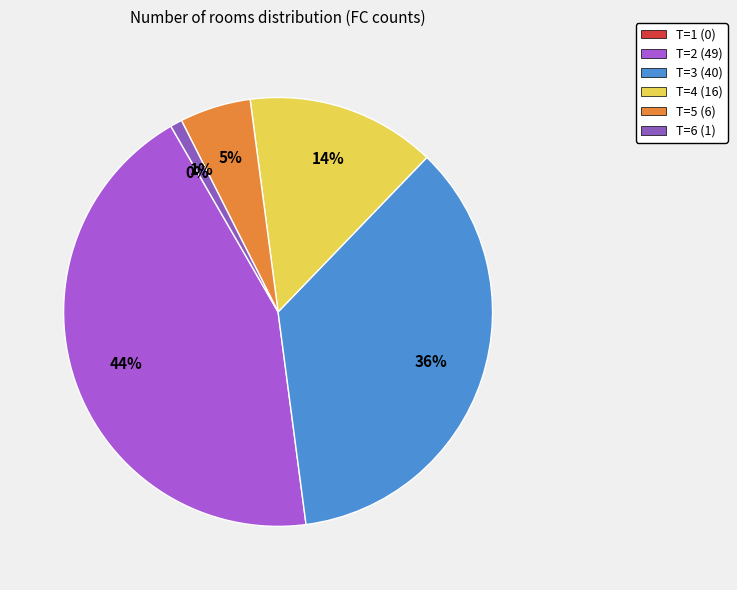

What percentage is NOT represented by T=2?

56.2%